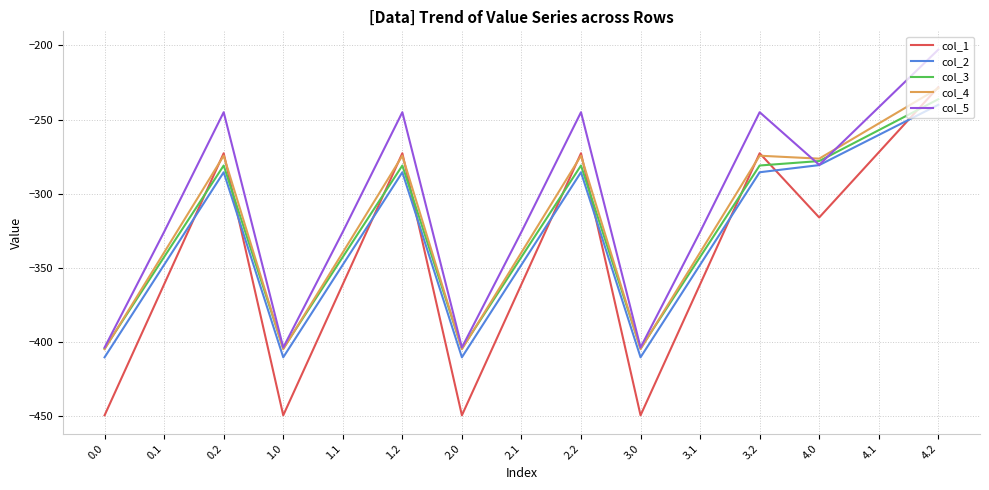

What is the total value across all series at 3.0?

-2072.8